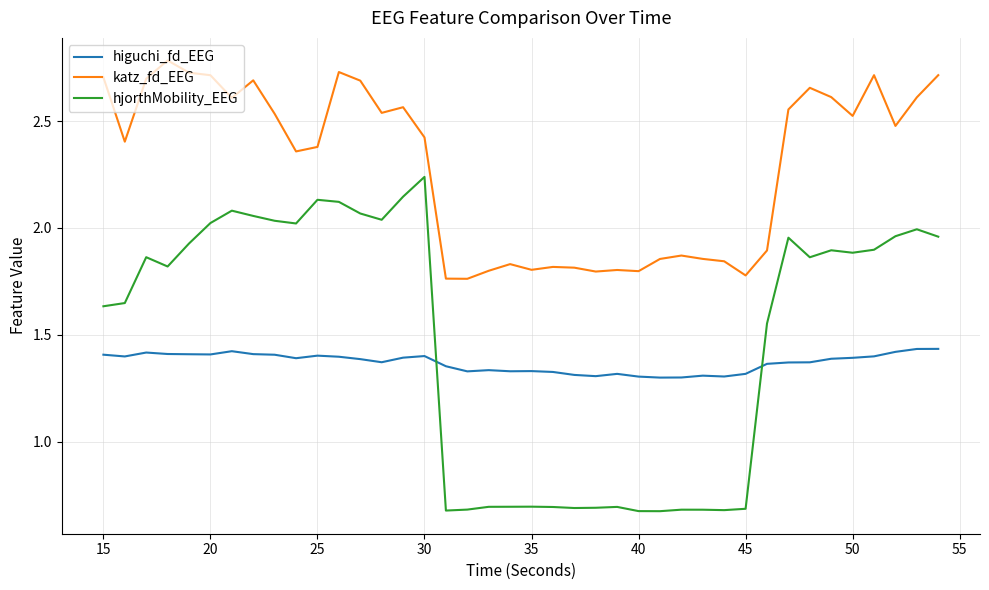

Which series has the widest spread of values?

hjorthMobility_EEG